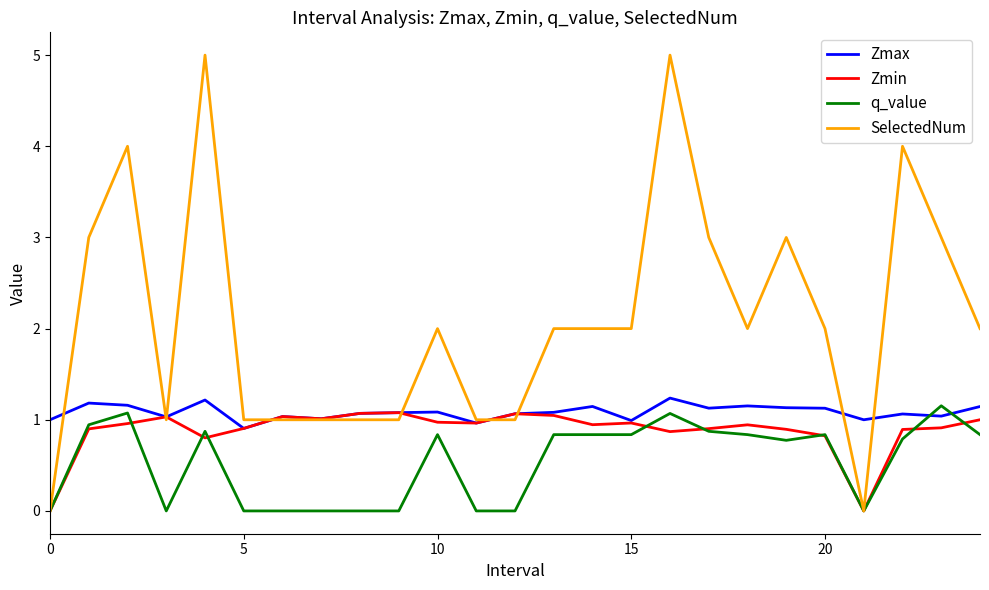

What is the greatest value displayed?

5.0